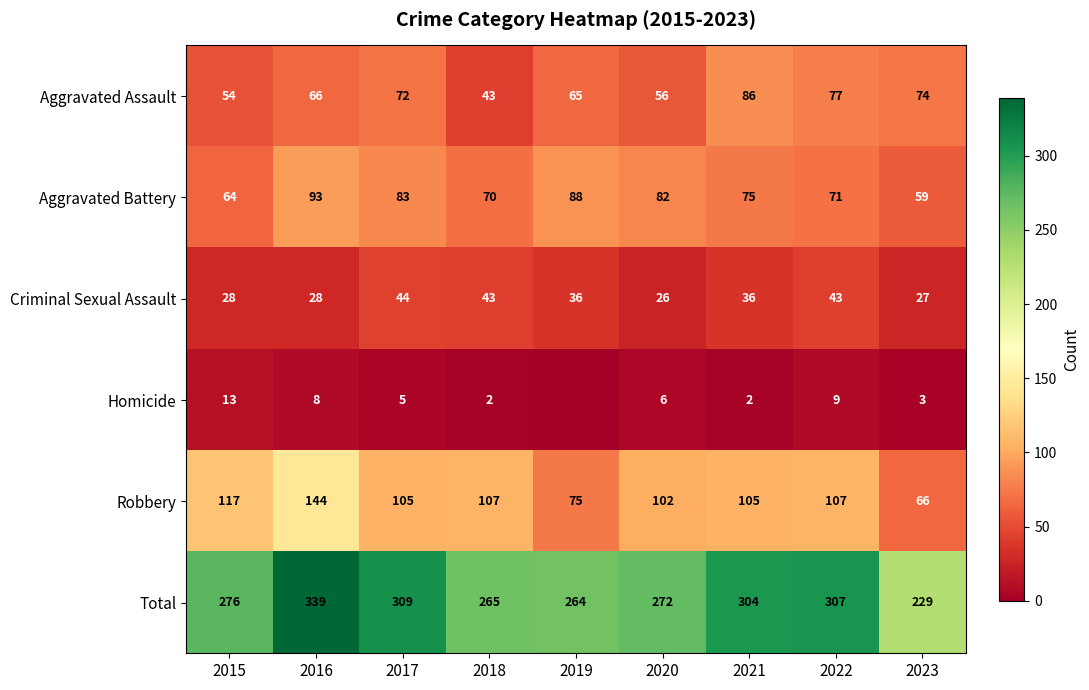

True or false: Total has a value of 320 at 2023.

False